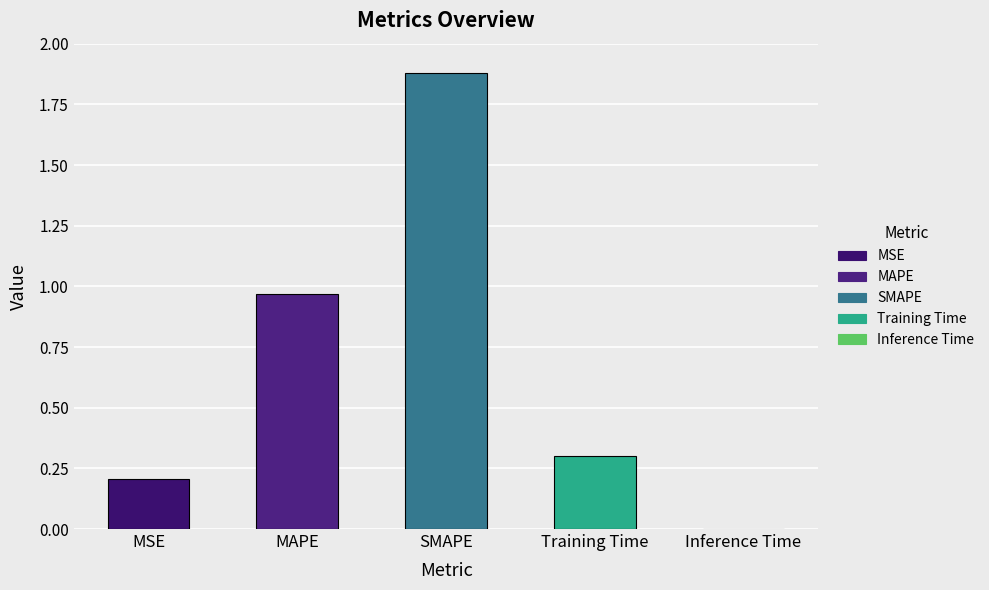

Which label corresponds to the largest value in the chart?

SMAPE